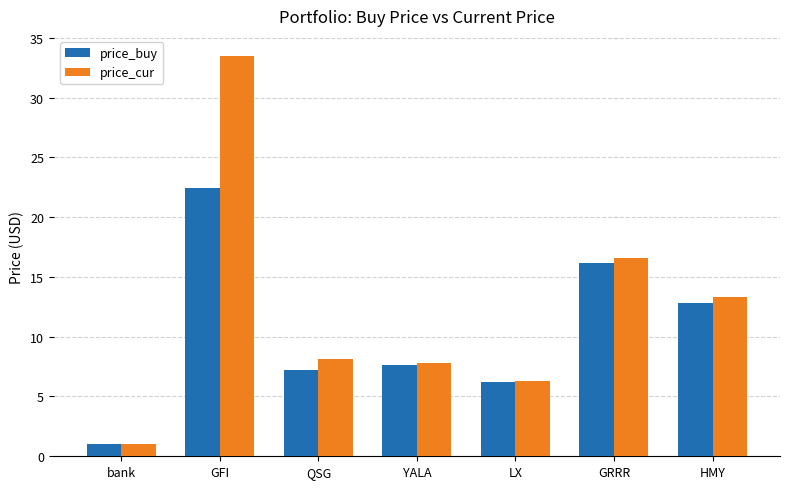

Which series has the largest range (max minus min)?

price_cur